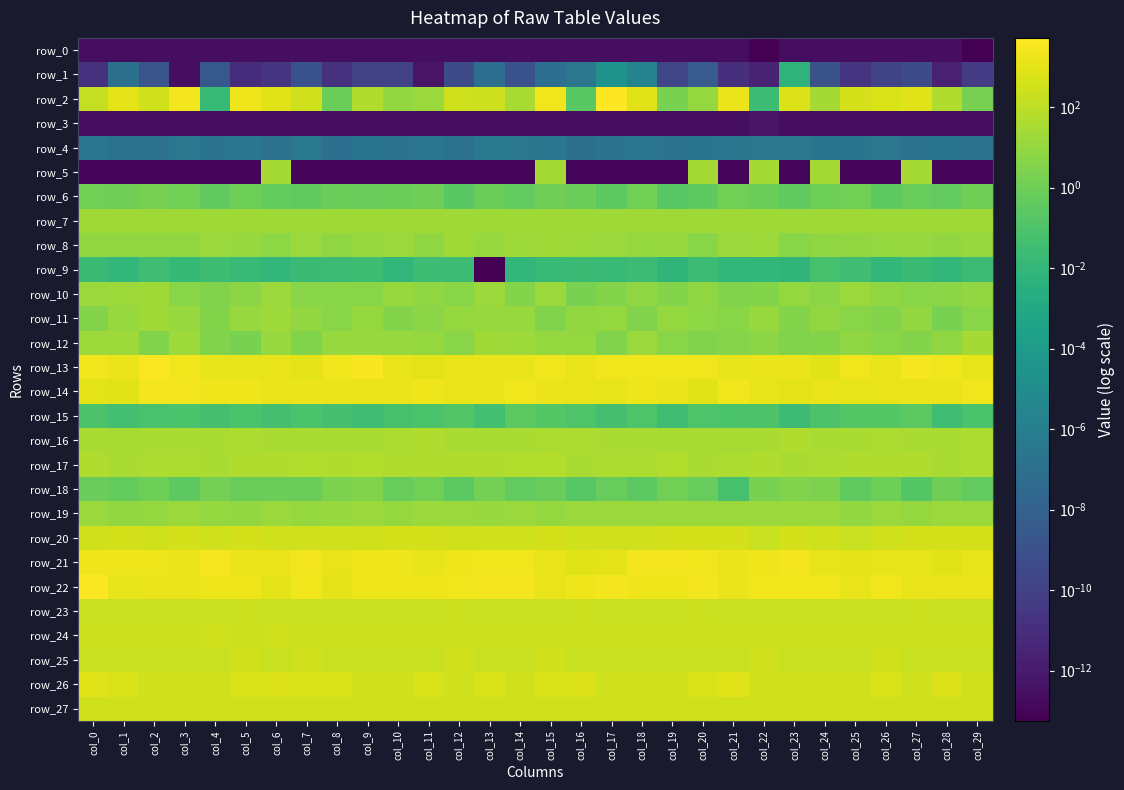

List the series in order of their peak value, highest first.

row_2, row_13, row_22, row_21, row_14, row_26, row_20, row_25, row_27, row_24, row_23, row_17, row_16, row_12, row_5, row_8, row_7, row_10, row_11, row_19, row_18, row_6, row_15, row_9, row_1, row_4, row_3, row_0